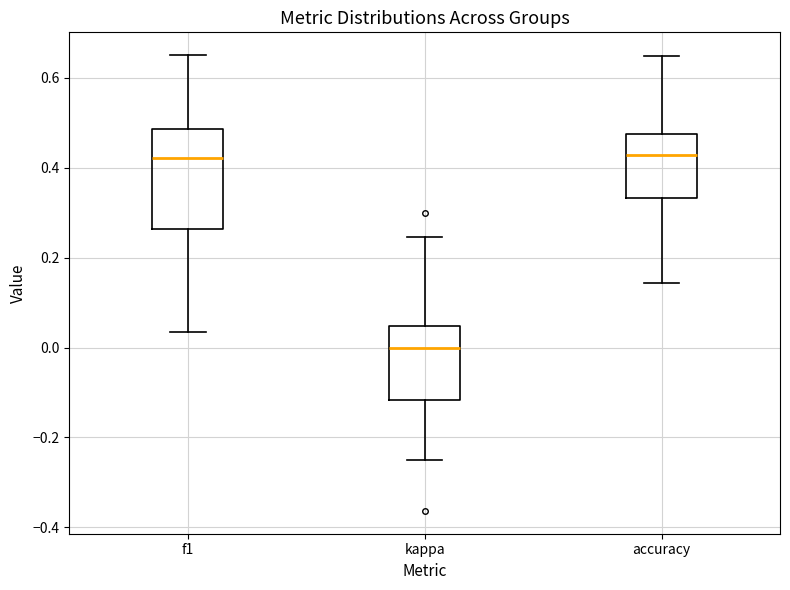

Reading left to right, transcribe this box plot: for each box, give where its median line is, the range the box spans, and where its two whiskers end, as read against the y-axis. The values are not printed on the chart, so give them approximately, as read against the axis.

f1: median 0.42, box 0.26 to 0.48, whiskers 0.04 to 0.66
kappa: median 0.00, box -0.12 to 0.04, whiskers -0.26 to 0.24
accuracy: median 0.42, box 0.34 to 0.48, whiskers 0.14 to 0.66